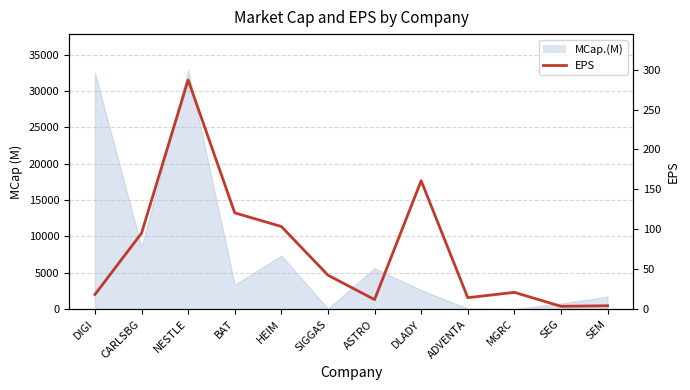

List the labels in order of value, smallest first.

SEG, SEM, ASTRO, ADVENTA, DIGI, MGRC, SIGGAS, CARLSBG, HEIM, BAT, DLADY, NESTLE